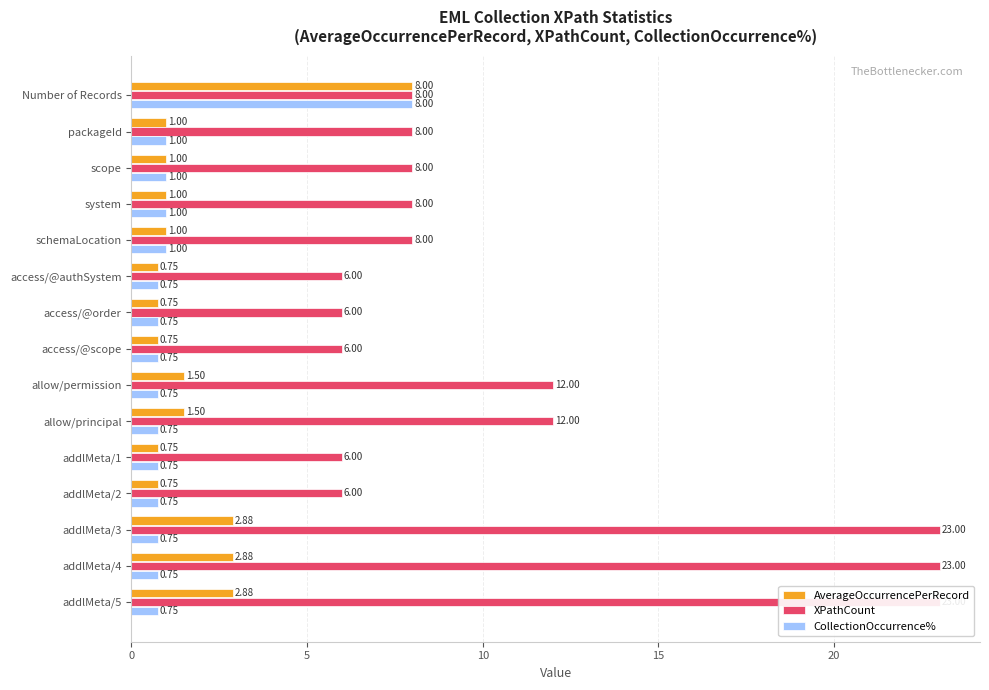

The AverageOccurrencePerRecord series shows 1.7 at system. True or false?

False